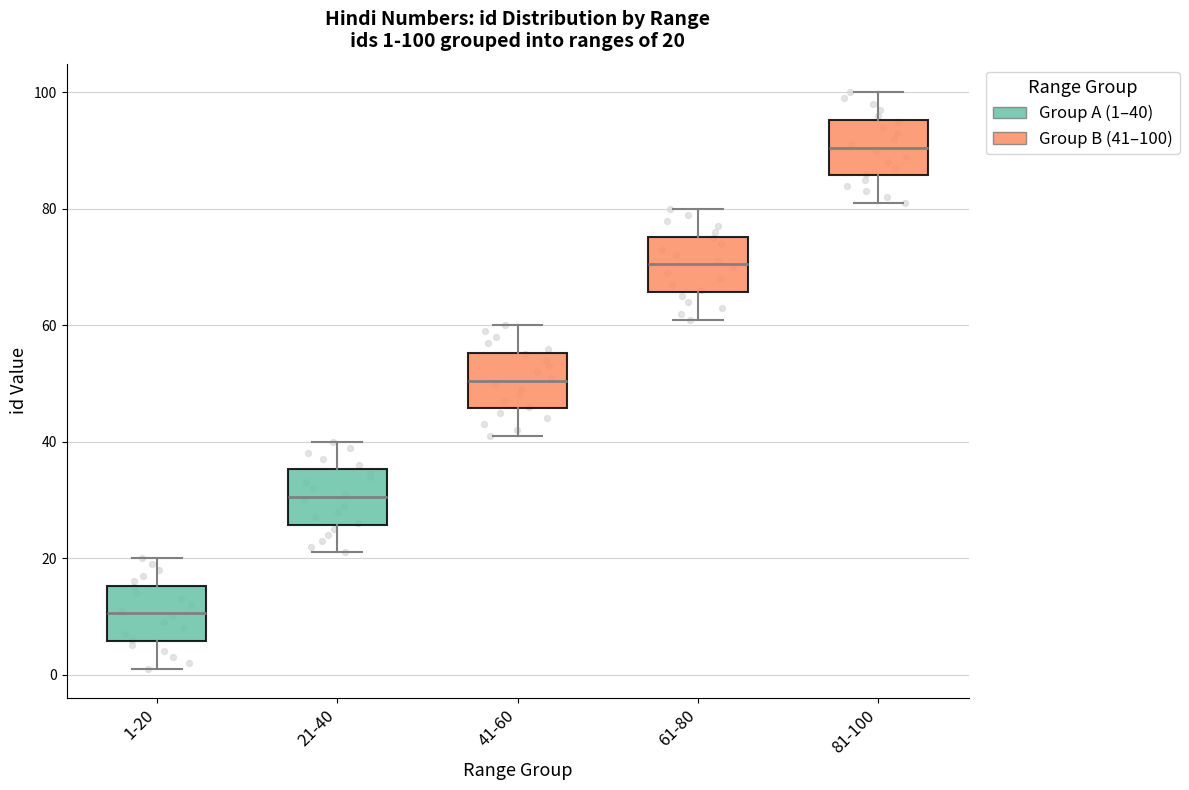

Which box has the lowest median line?

1-20